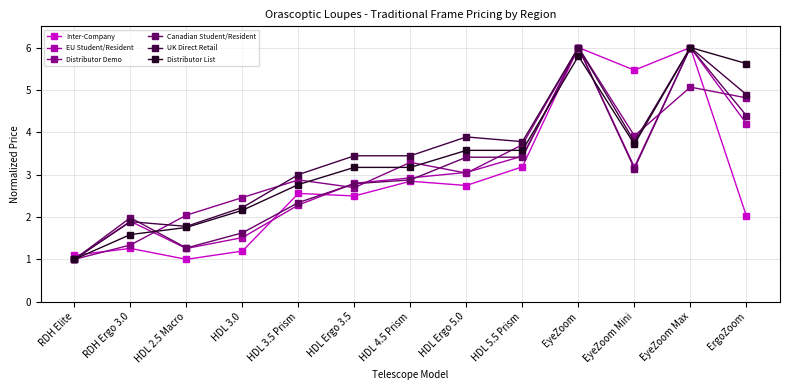

Is the value of Inter-Company at HDL 4.5 Prism greater than the value of UK Direct Retail at HDL 3.5 Prism?

No